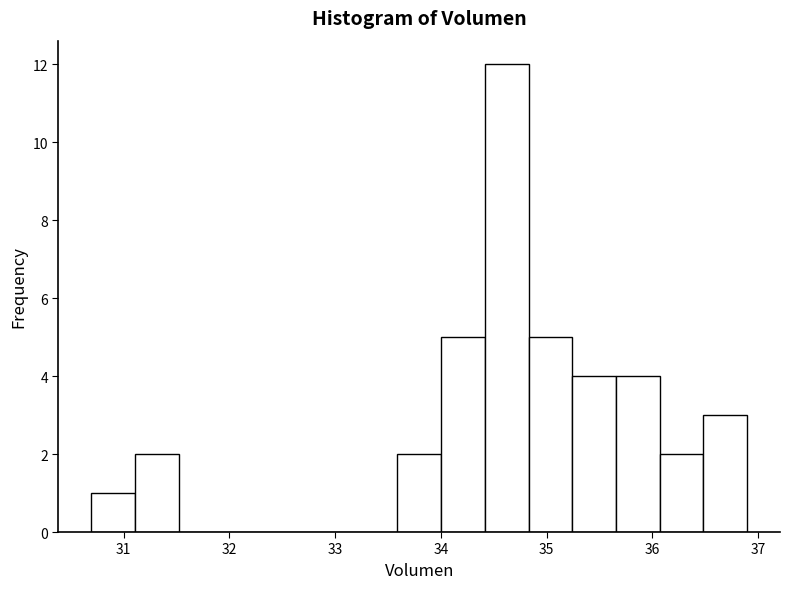

Which range on the x-axis has the tallest bar?

34.4 to 34.8